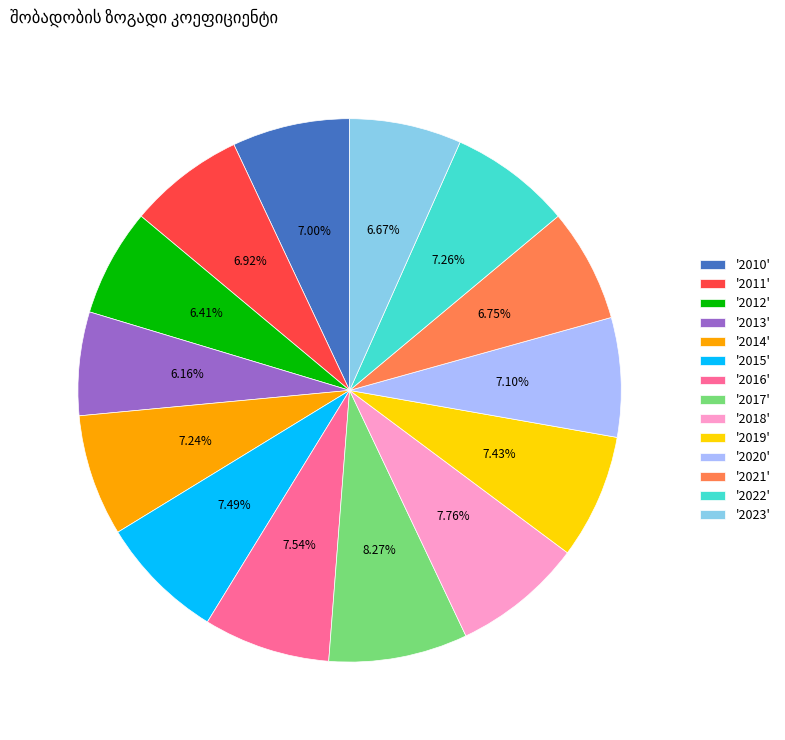

Is there a majority slice in this chart?

No